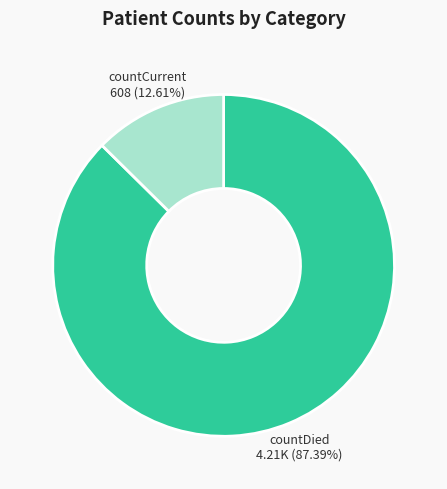

Rank the categories by value from lowest to highest.

countCurrent, countDied